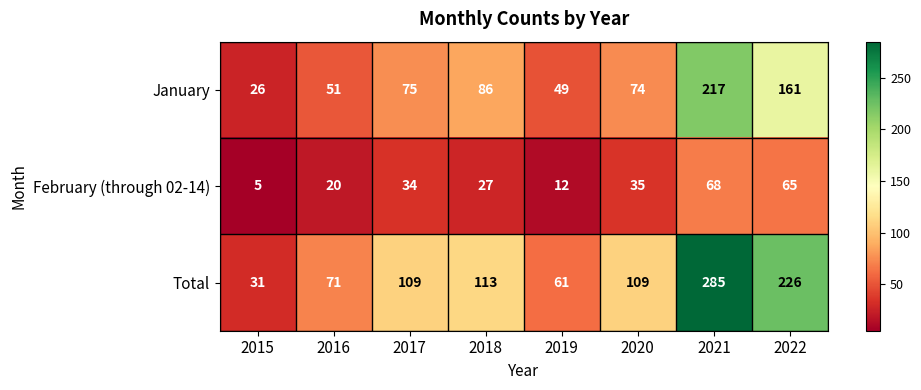

How many categories are shown in the chart?

8